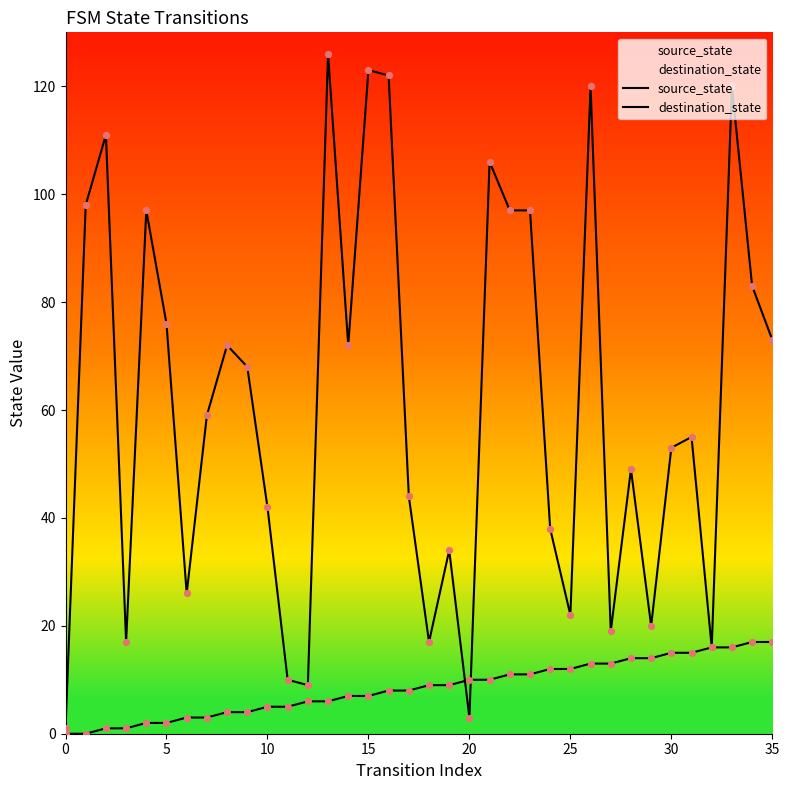

What are all the series names shown in the legend?

source_state, destination_state